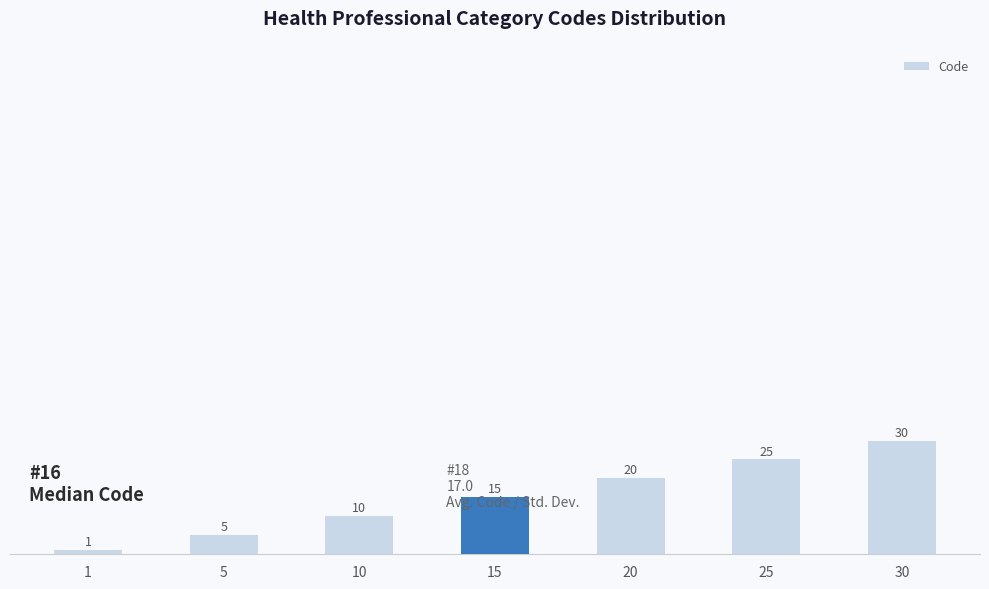

What is the sum of the values at 5 and 30?

35